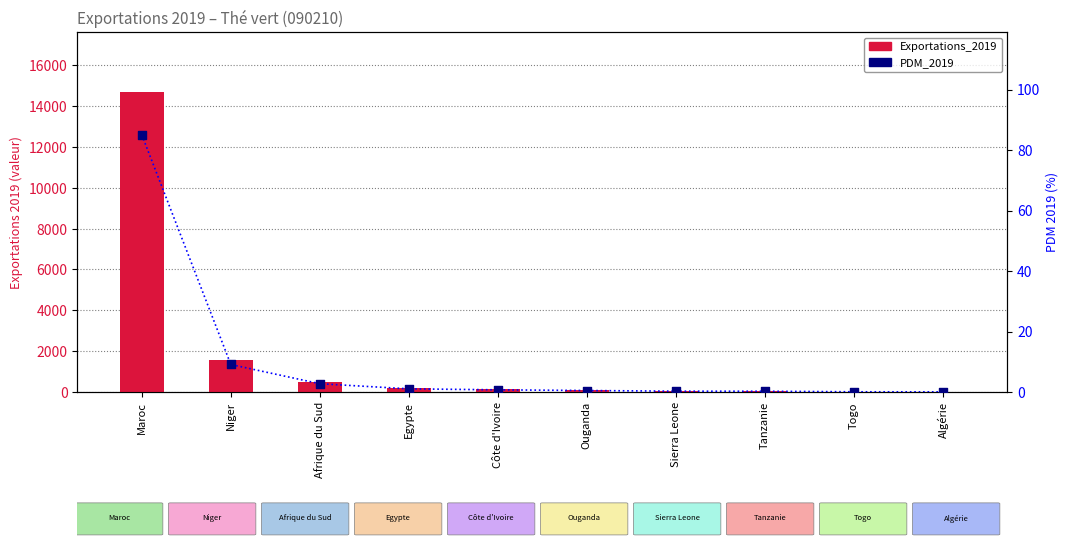

Is the value of PDM_2019 at Afrique du Sud greater than the value of Exportations_2019 at Algérie?

No